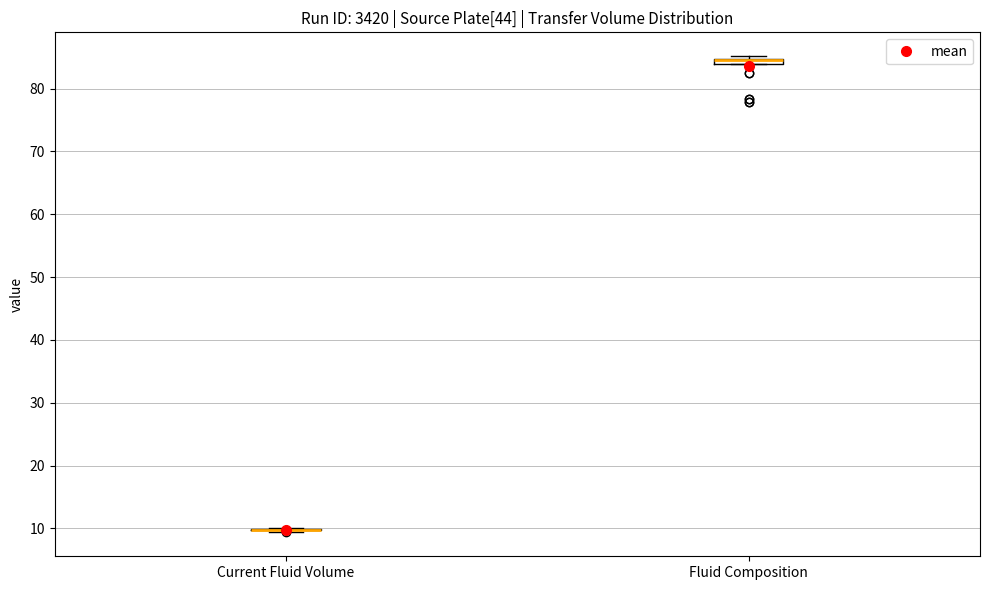

Where is the upper edge of the box for Fluid Composition on the y-axis? The values are not printed on the chart, so give them approximately, as read against the axis.

85